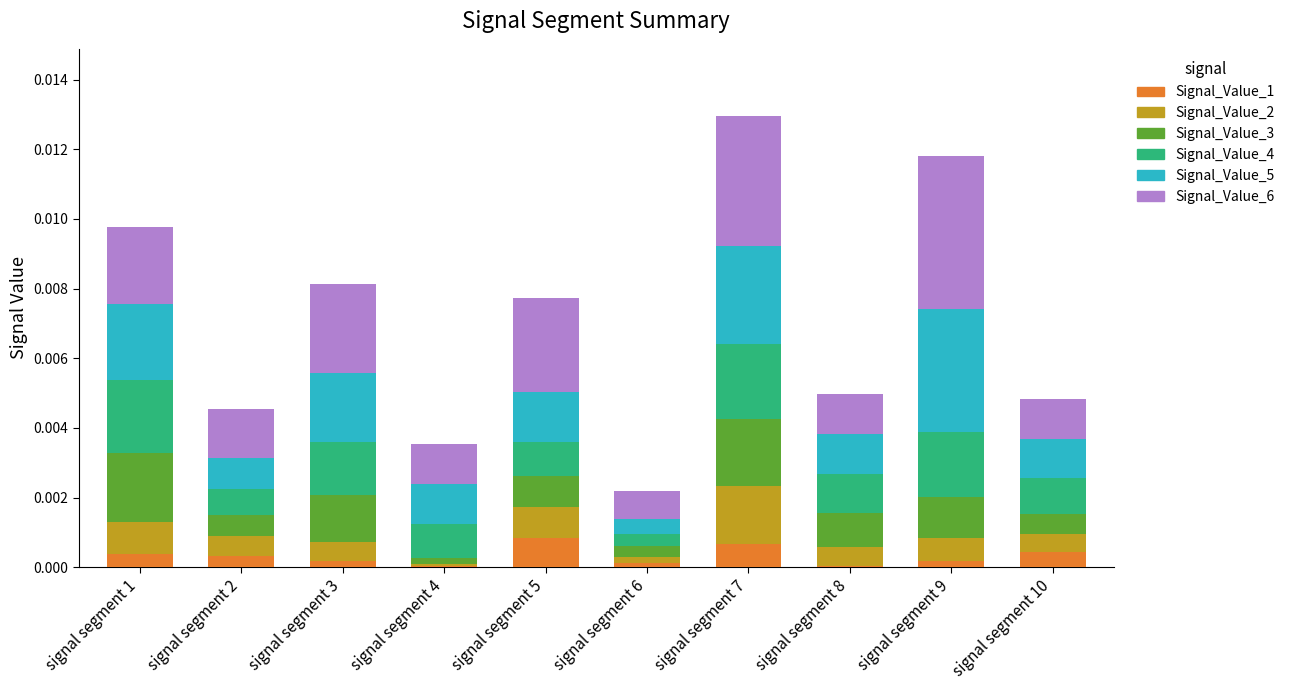

Rank the series by their average value, from lowest to highest.

Signal_Value_1, Signal_Value_2, Signal_Value_3, Signal_Value_4, Signal_Value_5, Signal_Value_6